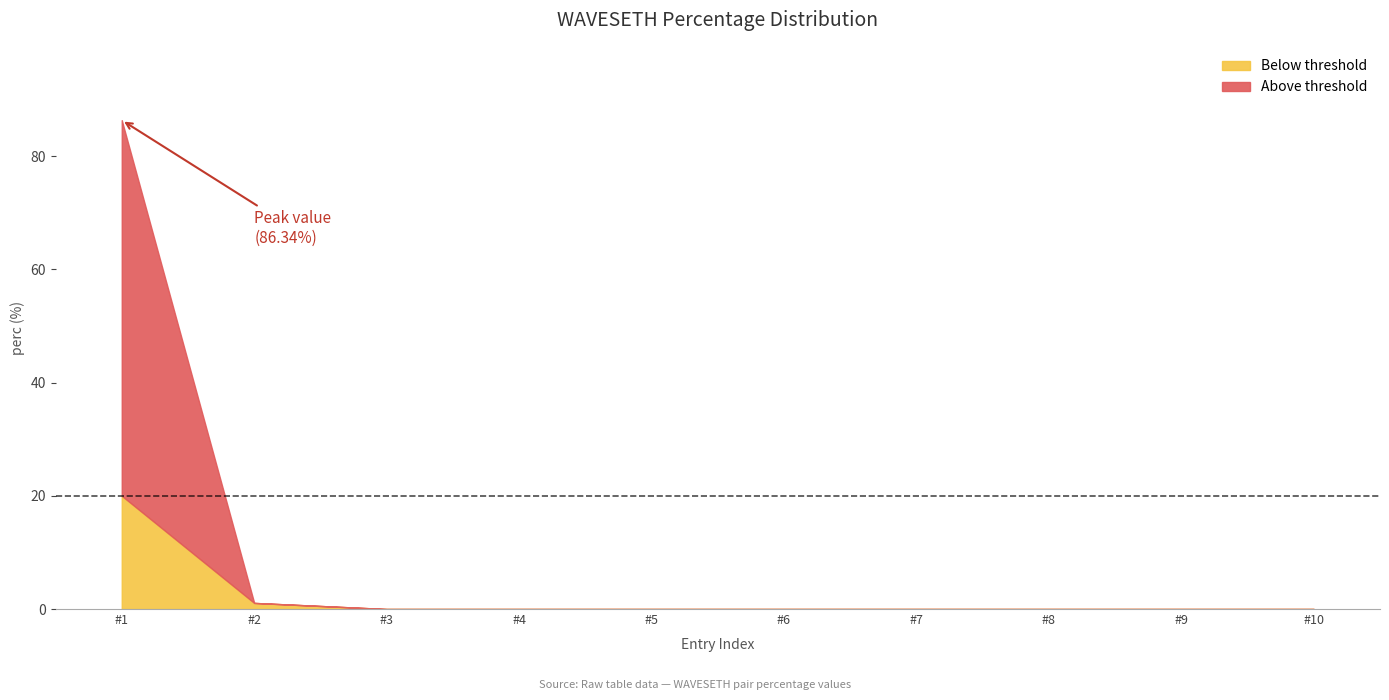

Is it true that Below threshold equals 0.0 at #4?

True